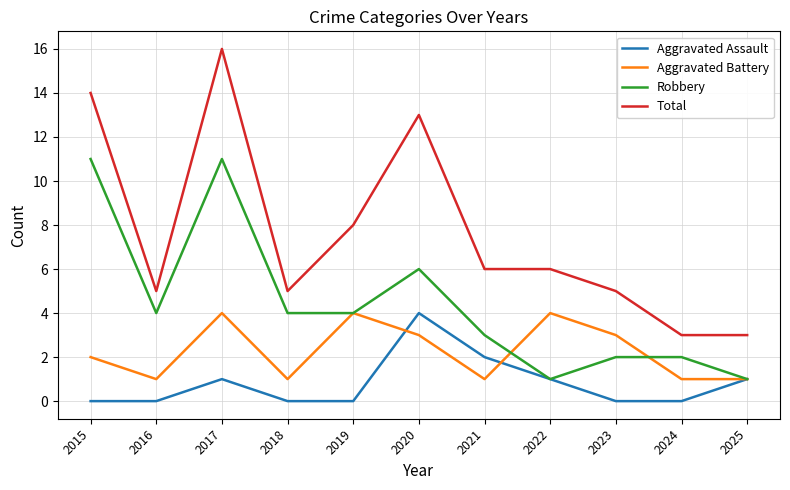

What is the approximate value of Aggravated Battery at 2022?

4